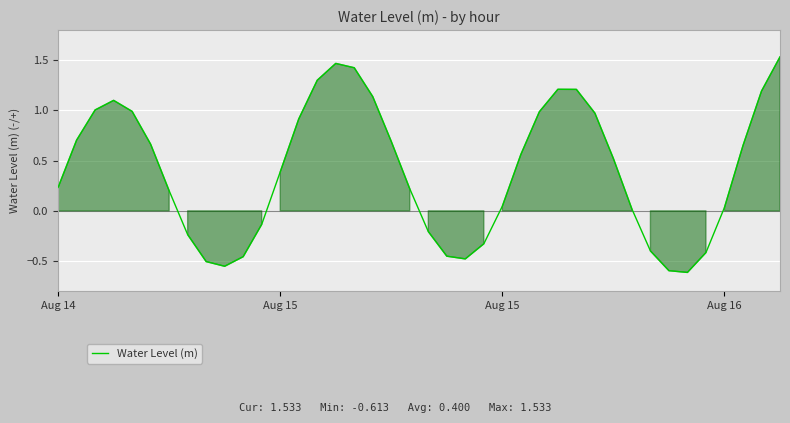

How many positive values are there?

27